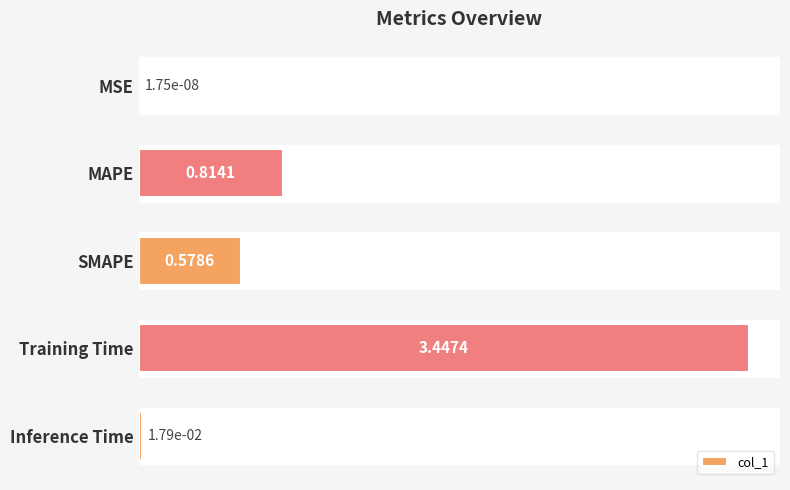

What is the sum of all values?

4.9